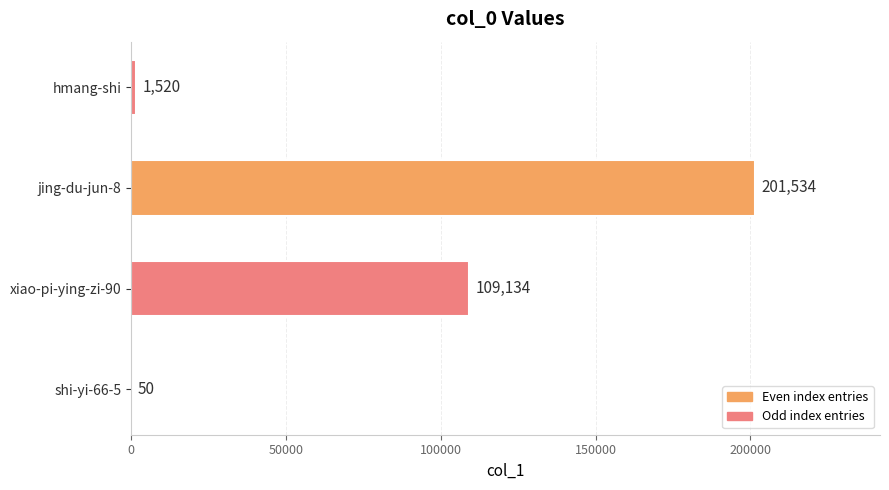

What is the sum of all values?

312238